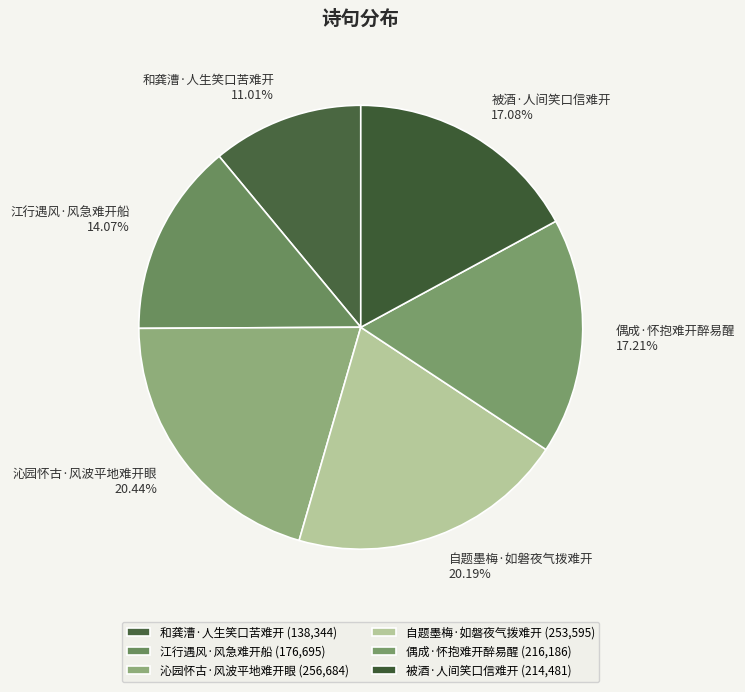

To the nearest percent, what is the combined percentage of 被酒·人间笑口信难开 and 自题墨梅·如磐夜气拨难开?

37%